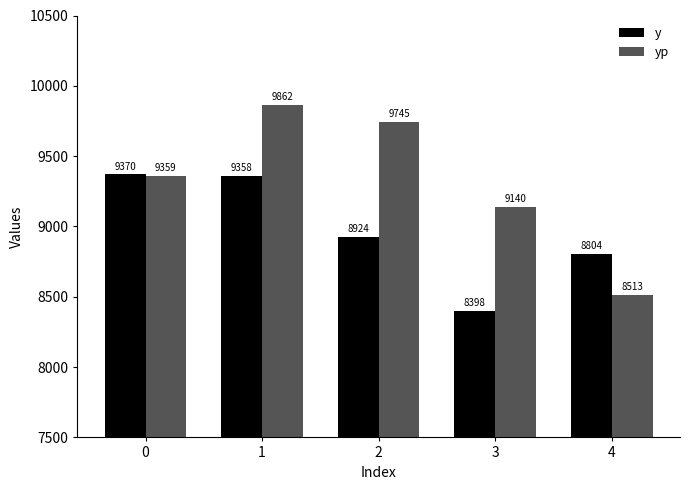

At which category is the sum across all series the highest?

1